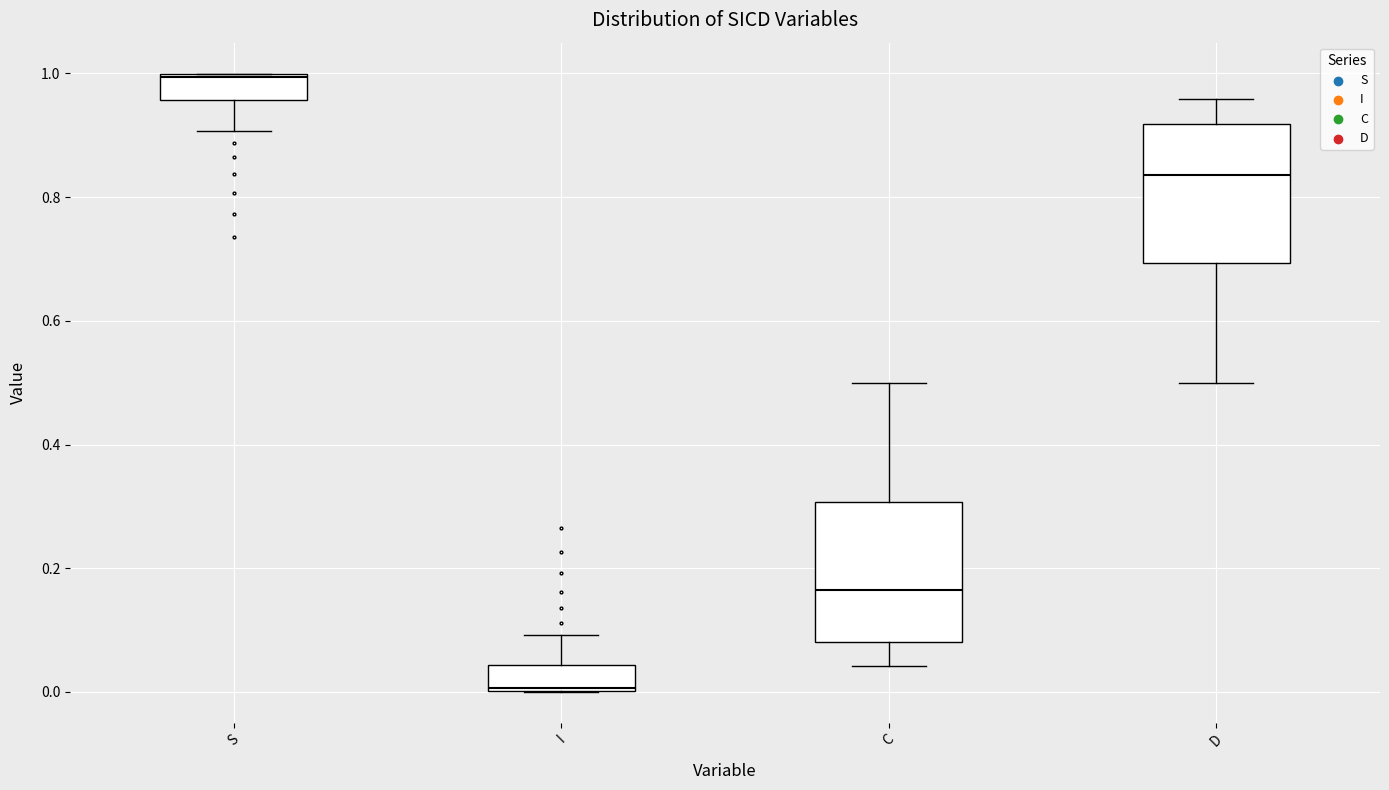

Reading left to right, read every box against the y-axis: the position of its median line, the range the box covers, and the ends of its whiskers. The values are not printed on the chart, so give them approximately, as read against the axis.

S: median 1.00, box 0.96 to 1.00, whiskers 0.90 to 1.00
I: median 0.00, box 0.00 to 0.04, whiskers 0.00 to 0.10
C: median 0.16, box 0.08 to 0.30, whiskers 0.04 to 0.50
D: median 0.84, box 0.70 to 0.92, whiskers 0.50 to 0.96